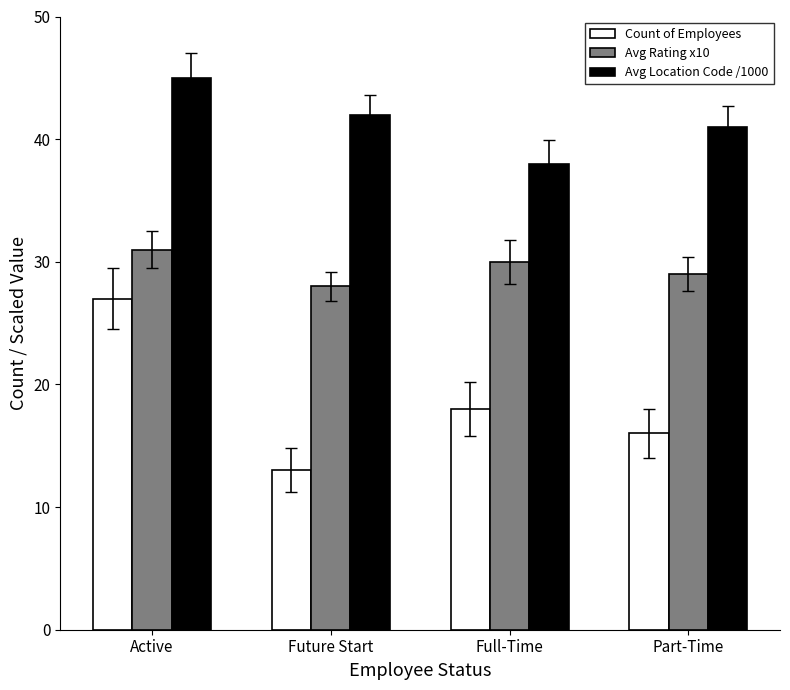

Which category has the highest value in the Avg Rating x10 series?

Active